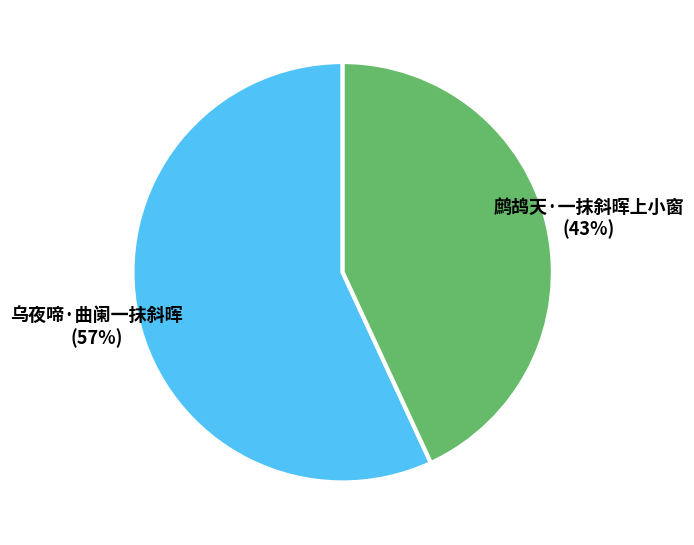

How many segments does this pie chart have?

2